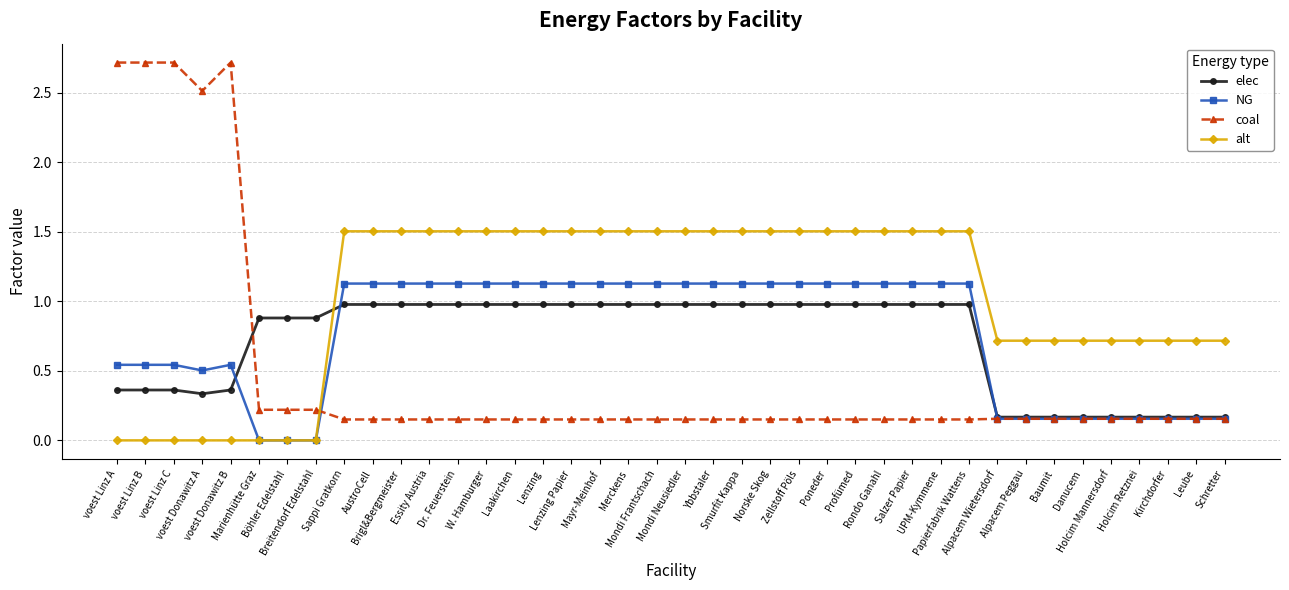

What is the maximum value for elec?

1.0